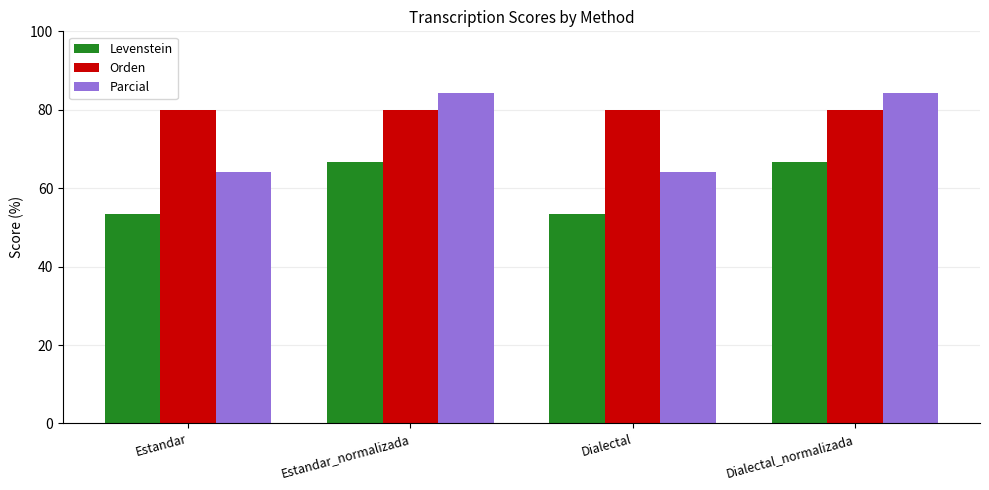

What is the lowest value of the Parcial series?

64.0